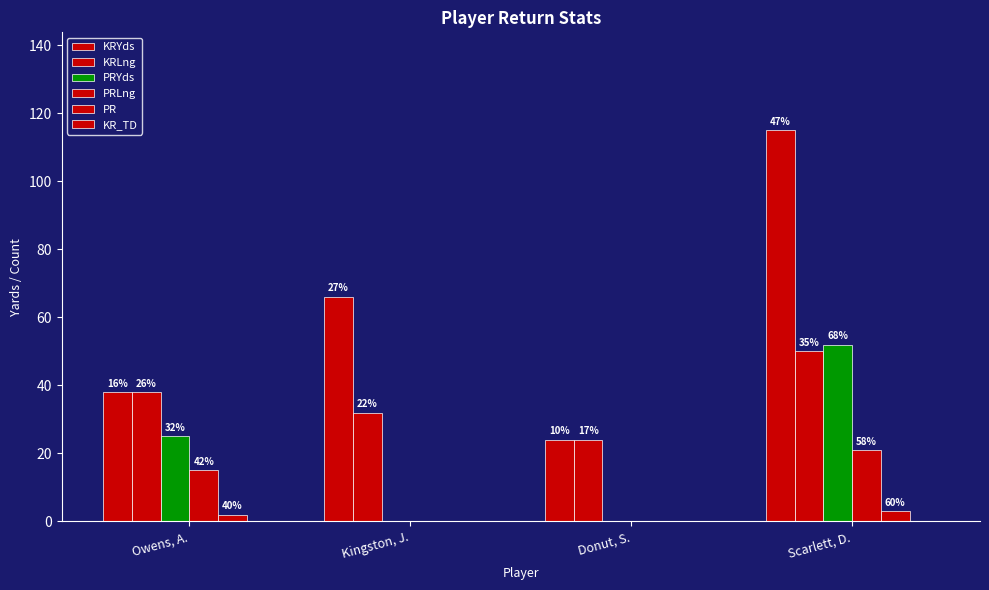

At which label does PRYds reach its peak?

Scarlett, D.